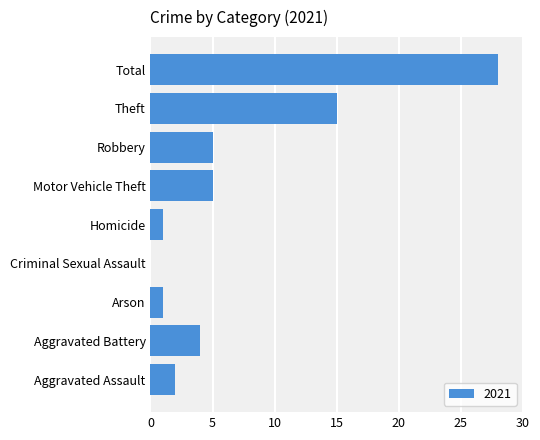

Is it true that the value at Robbery is 8?

False